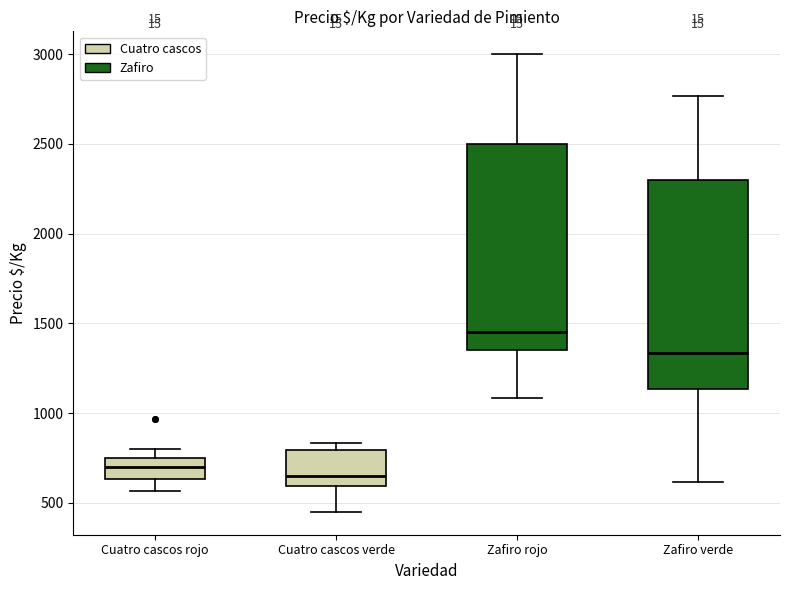

Reading left to right, read every box against the y-axis: the position of its median line, the range the box covers, and the ends of its whiskers. The values are not printed on the chart, so give them approximately, as read against the axis.

Cuatro cascos rojo: median 700, box 650 to 750, whiskers 550 to 800
Cuatro cascos verde: median 650, box 600 to 800, whiskers 450 to 850
Zafiro rojo: median 1450, box 1350 to 2500, whiskers 1100 to 3000
Zafiro verde: median 1350, box 1150 to 2300, whiskers 600 to 2750